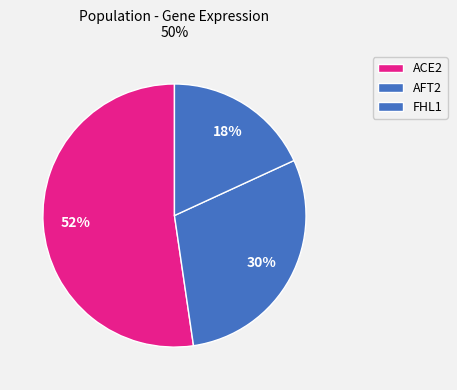

What percentage is the FHL1 slice, to the nearest percent?

18%